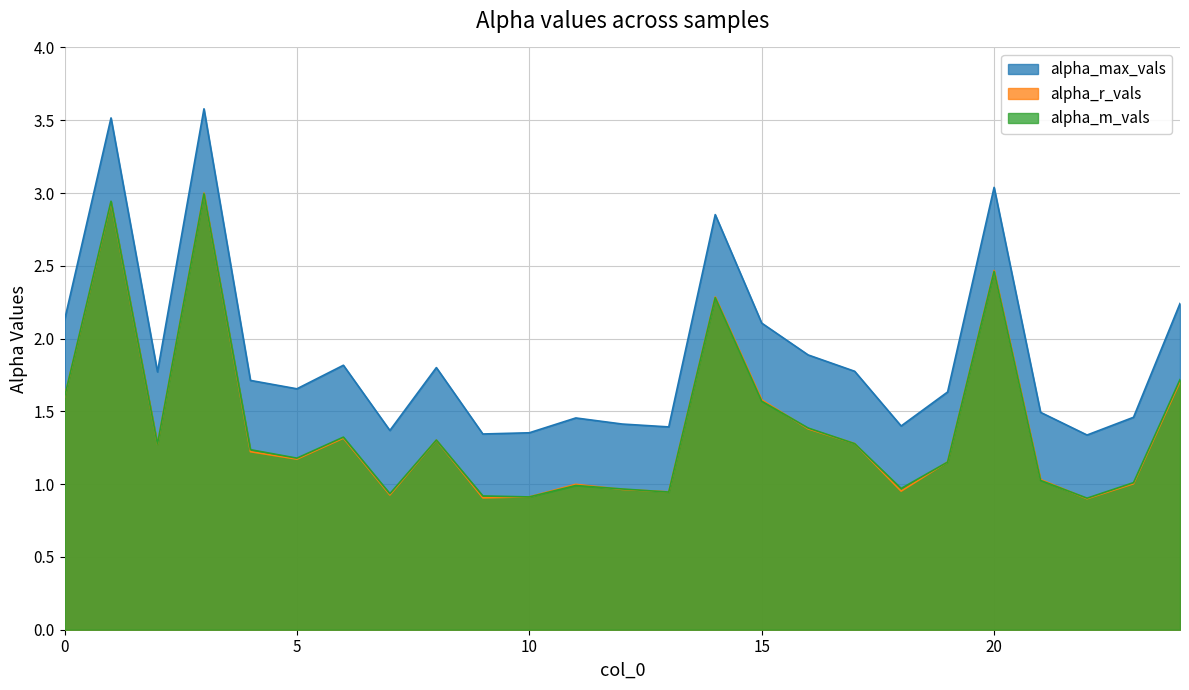

Does the chart have visible grid lines?

Yes